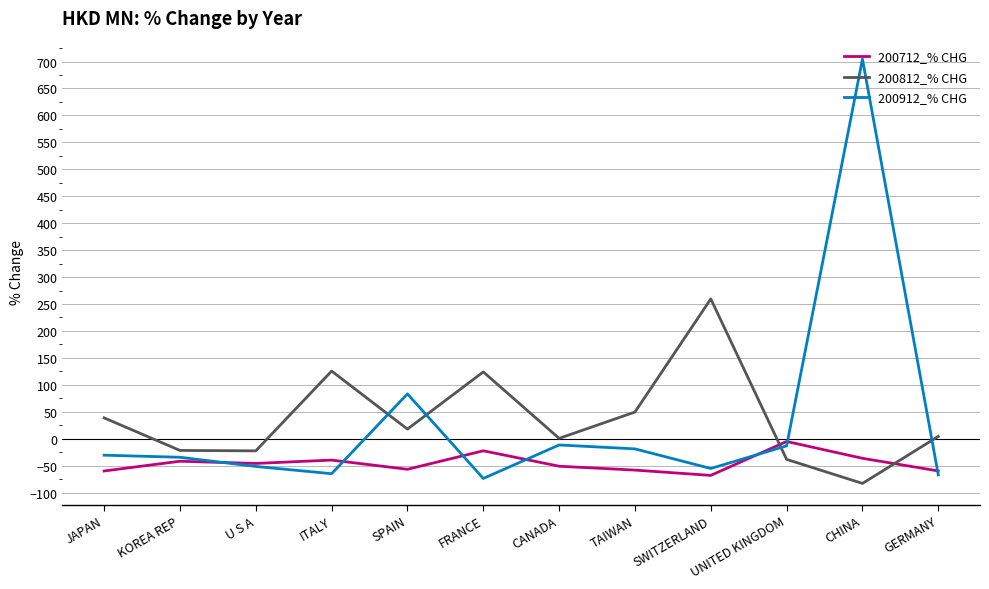

Is it true that 200712_% CHG equals -56.9 at SPAIN?

True